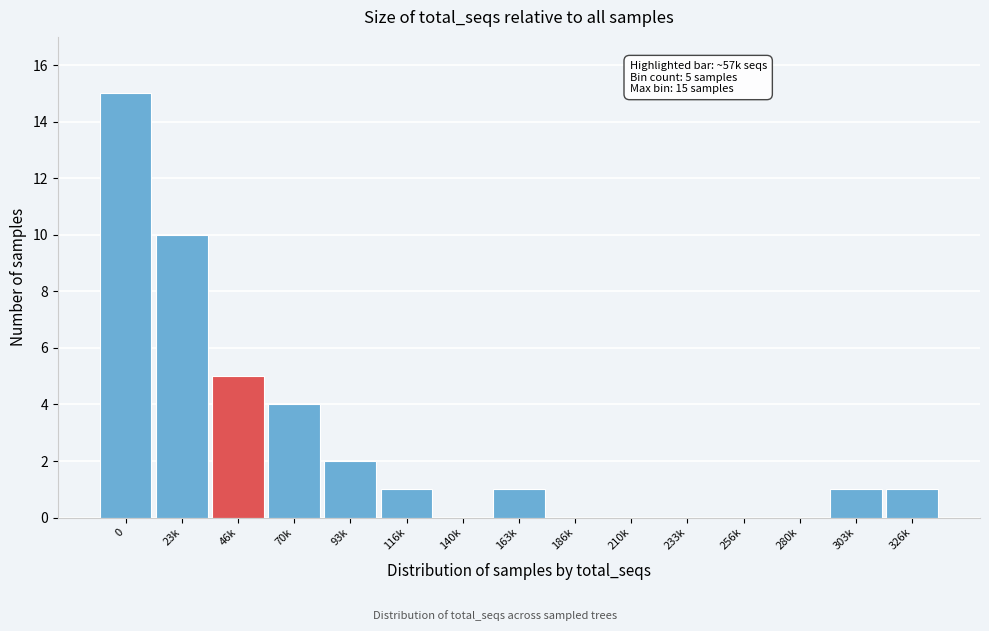

Reading left to right, list all the values displayed in this chart.

0=15	23k=10	46k=5	70k=4	93k=2	116k=1	140k=0	163k=1	186k=0	210k=0	233k=0	256k=0	280k=0	303k=1	326k=1